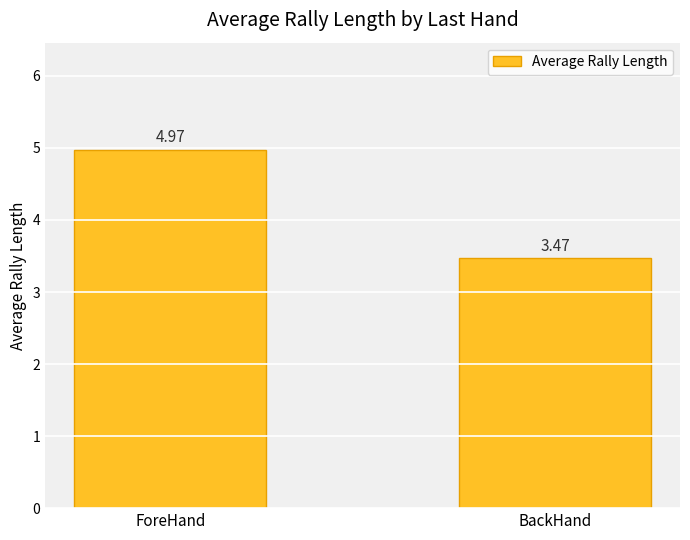

Is it true that the value at ForeHand is 6.5?

False